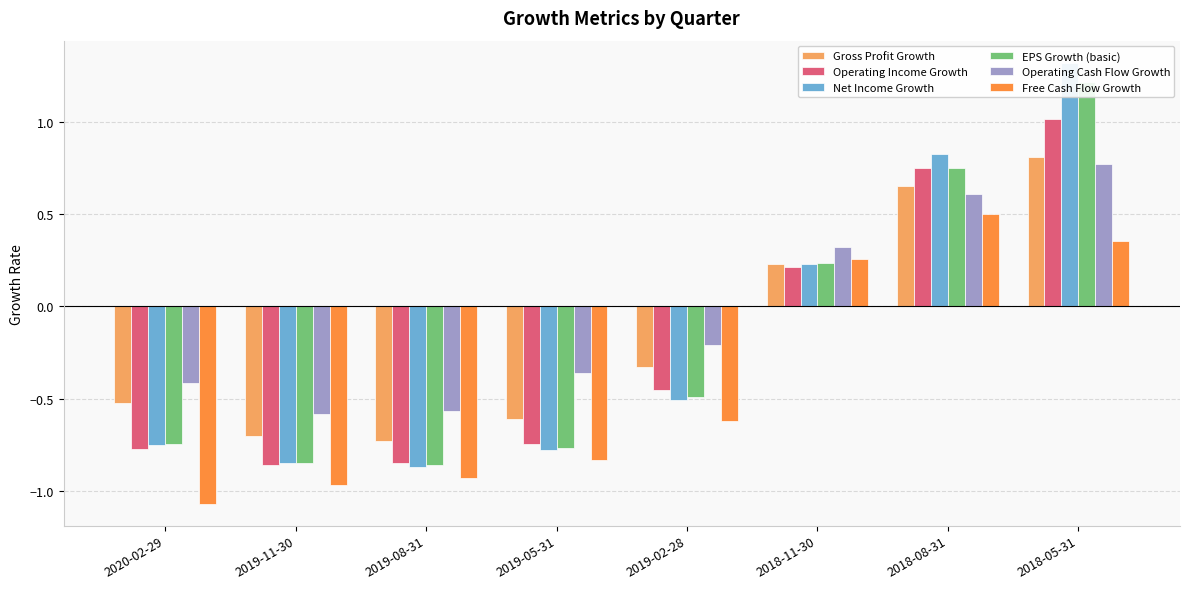

Read the Free Cash Flow Growth value at 2020-02-29.

-1.1